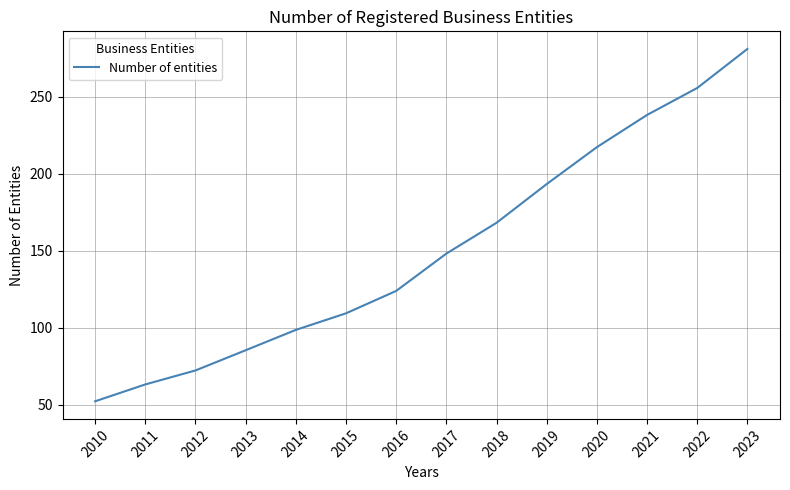

What is the difference between the maximum and second lowest values?

218.0